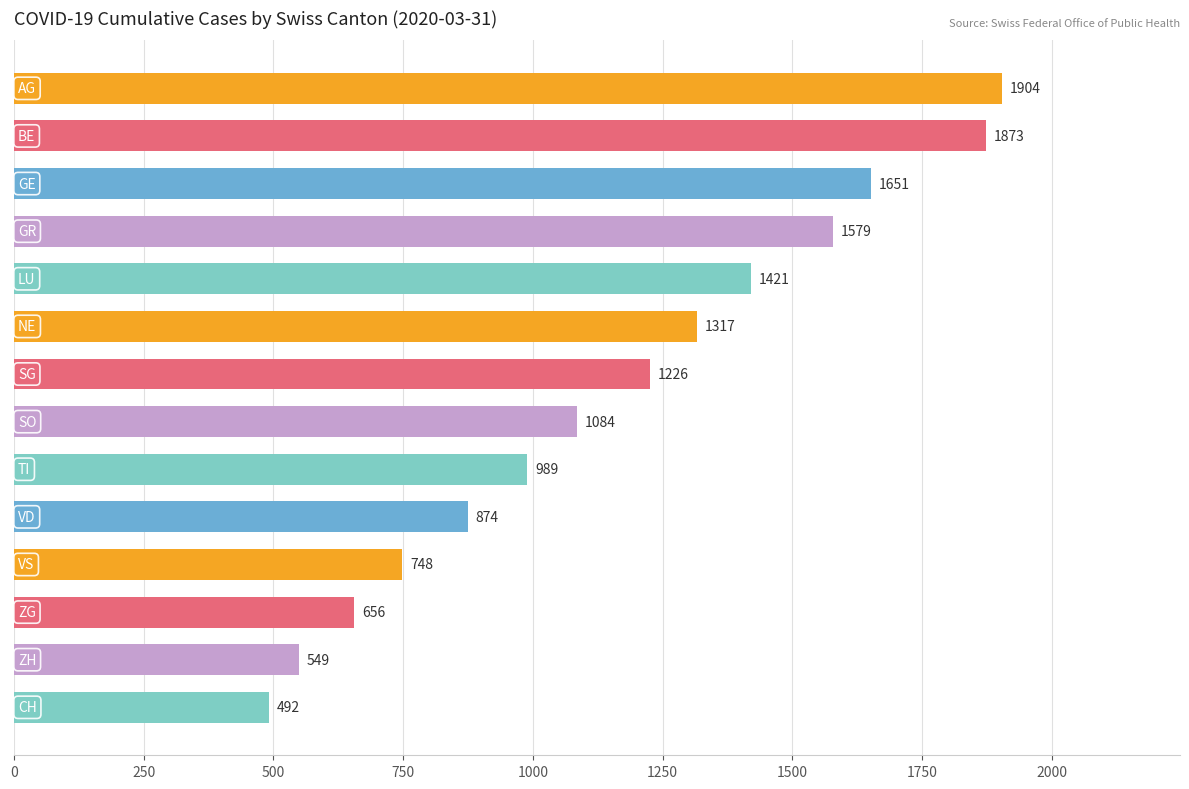

What is the difference between the maximum and second lowest values?

1355